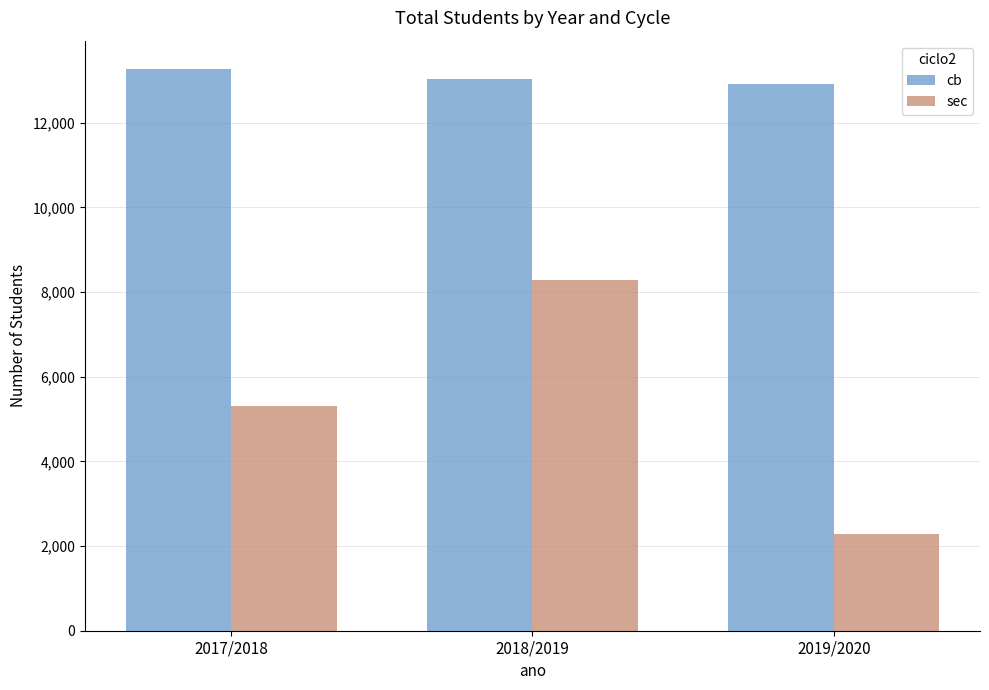

What is the sum of all sec values?

15876